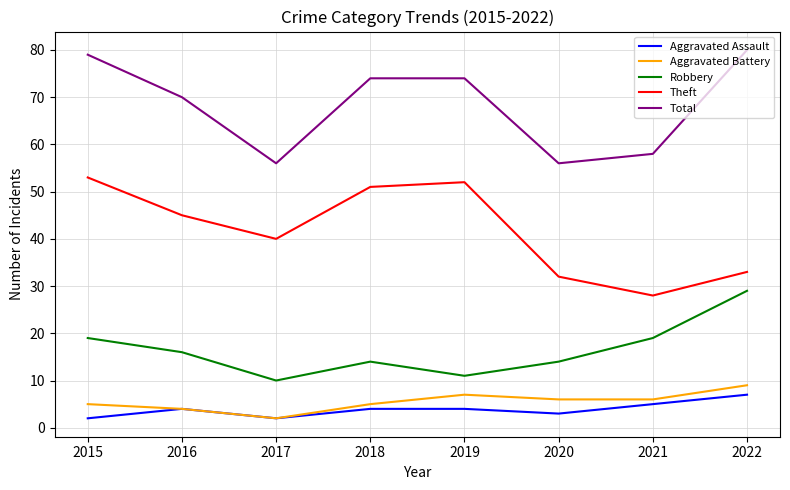

True or false: Aggravated Assault and Theft intersect in this chart.

False